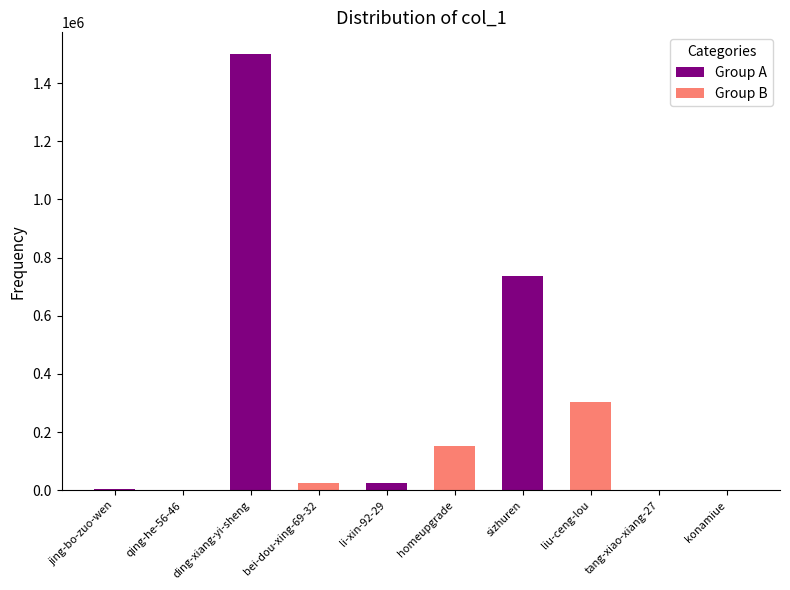

Are the bars horizontal?

No